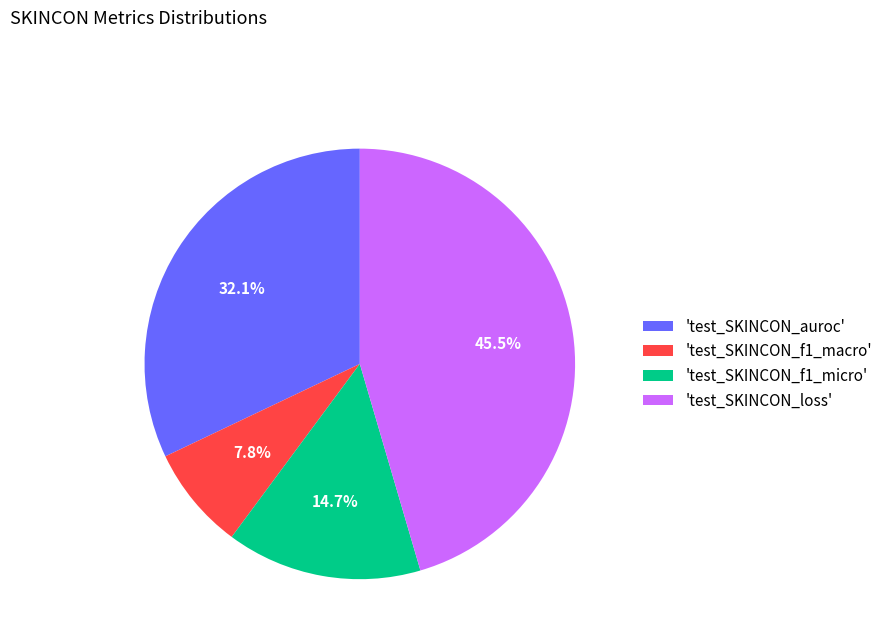

Which slice is the largest?

'test_SKINCON_loss'